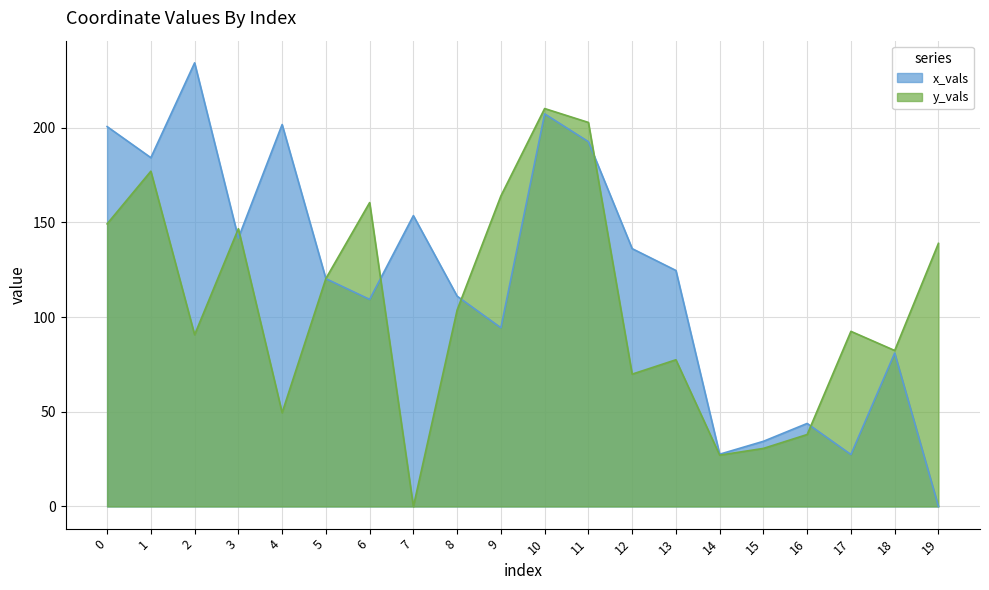

What is the value of the y_vals point at the 15th from the left?

27.1